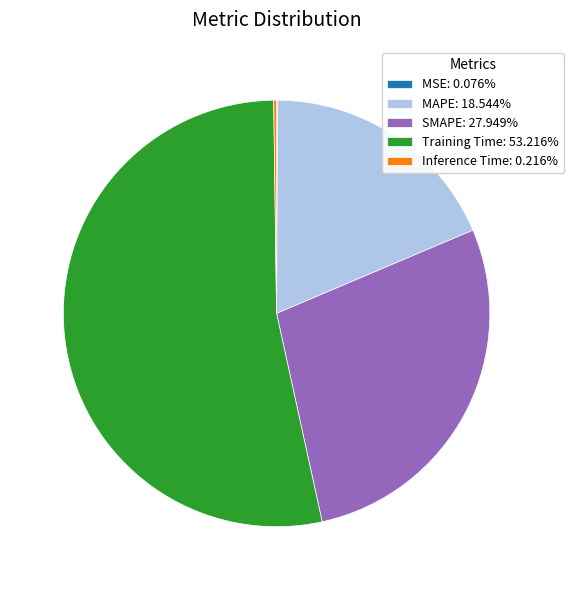

Does any single category account for the majority?

Yes